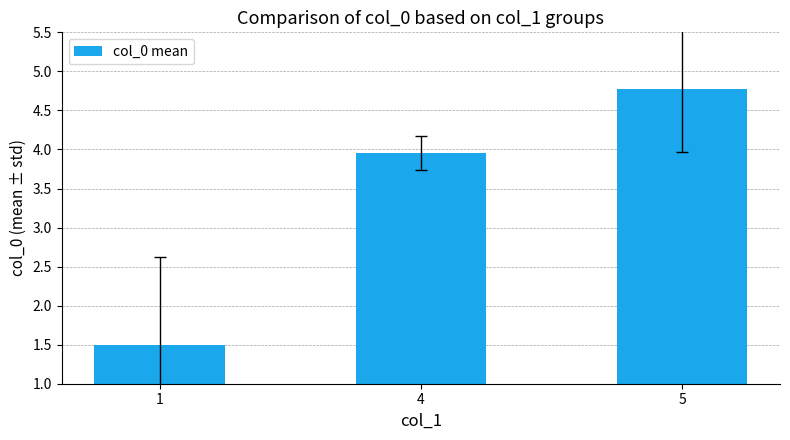

Rank the categories by value from highest to lowest.

5, 4, 1